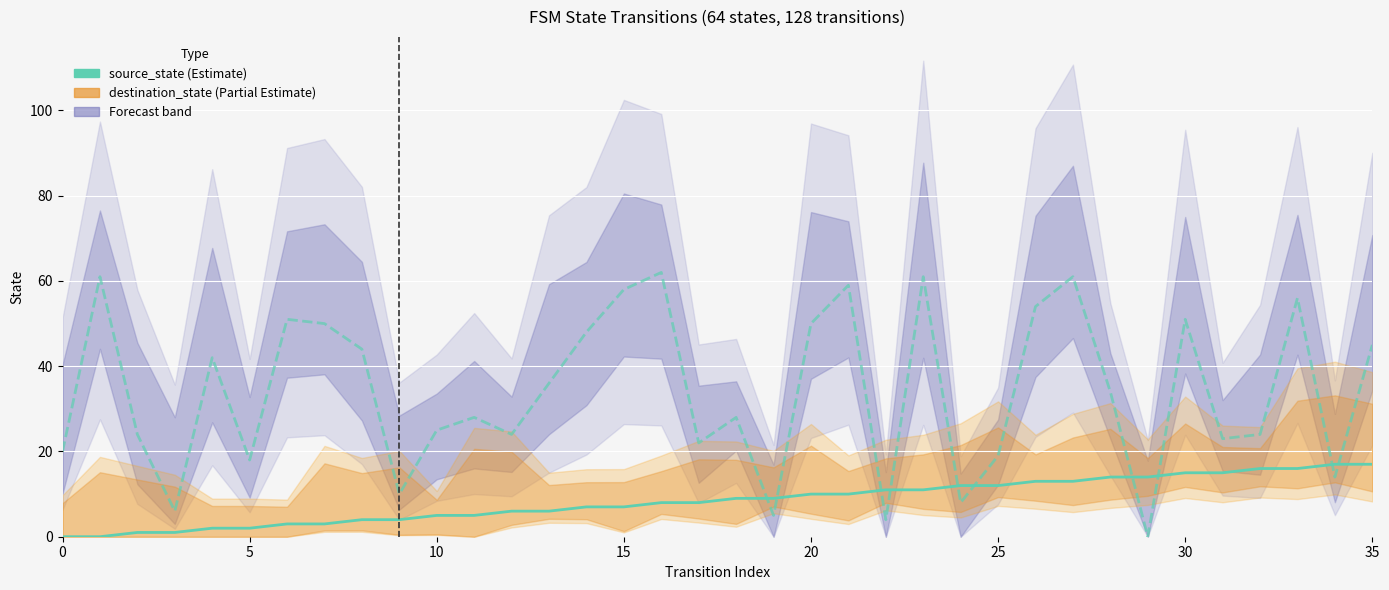

Which series has the widest spread of values?

destination_state